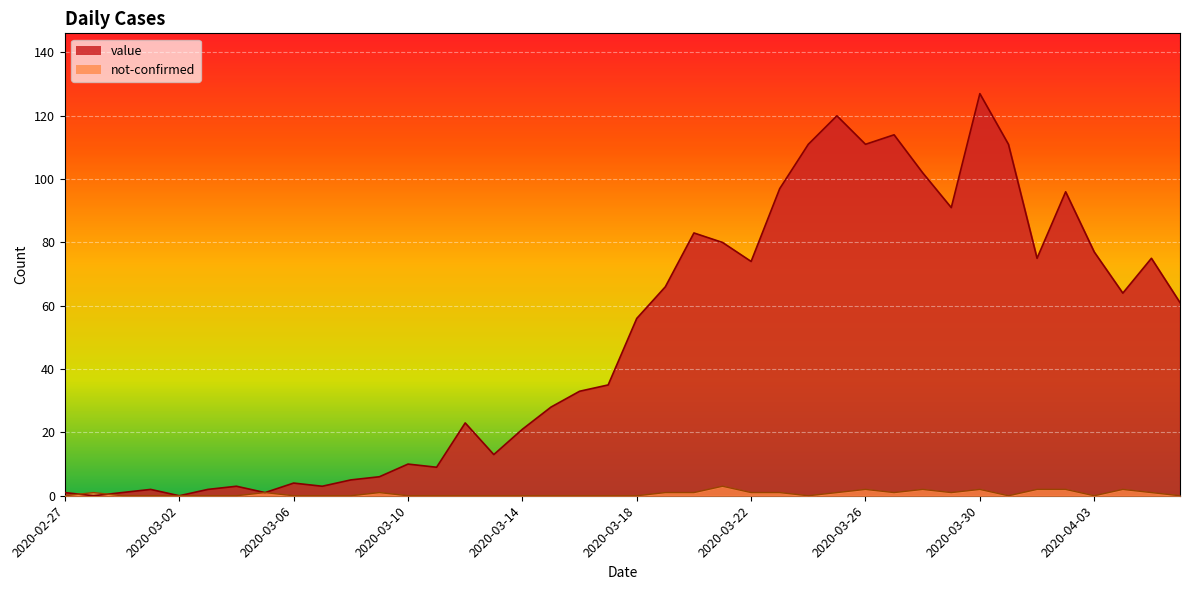

Which category has the highest value in the not-confirmed series?

2020-03-21